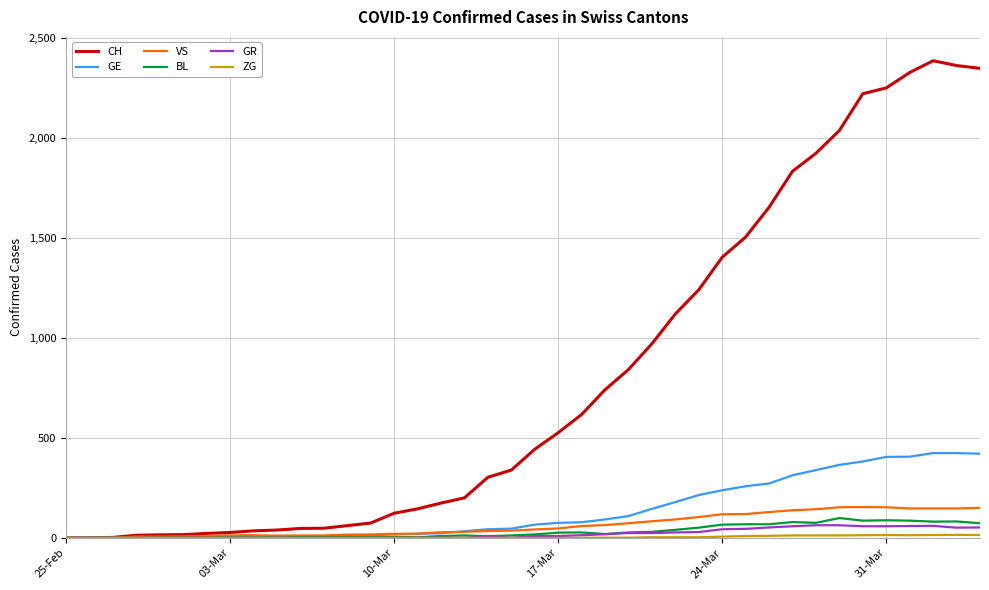

Which series has the widest spread of values?

CH